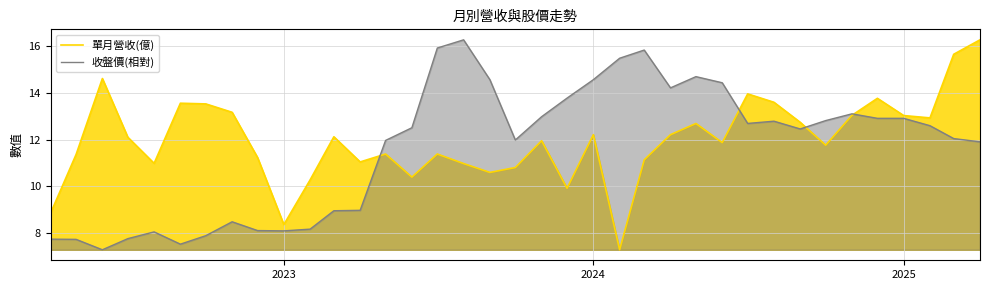

Is it true that 收盤價(相對) equals 3.5 at 2025?

False